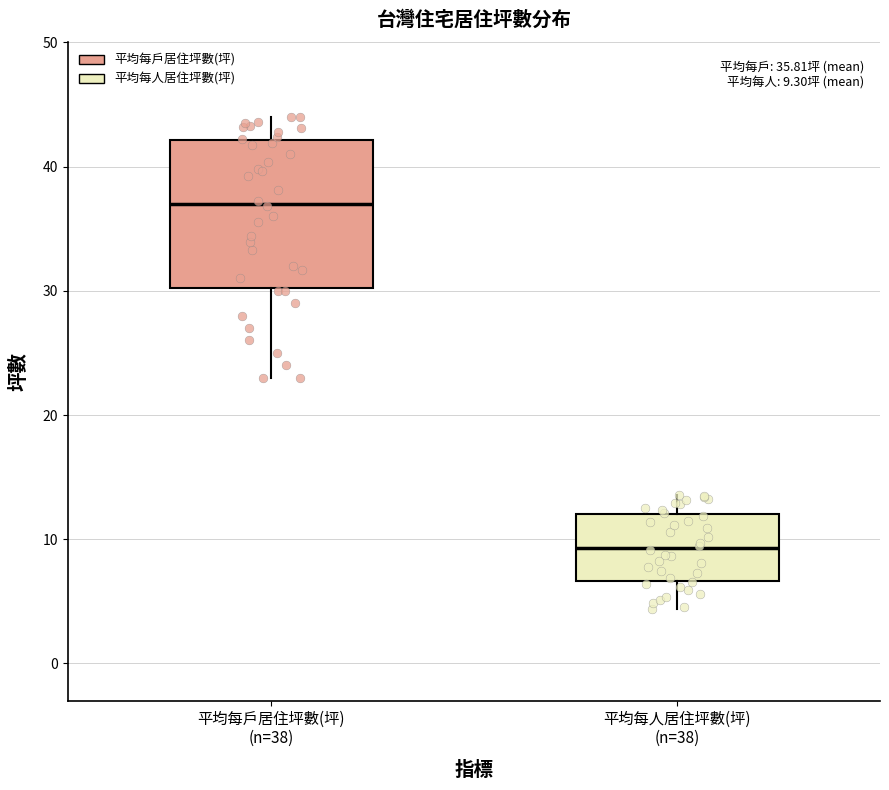

Which box's median line is the lowest?

平均每人居住坪數(坪) (n=38)